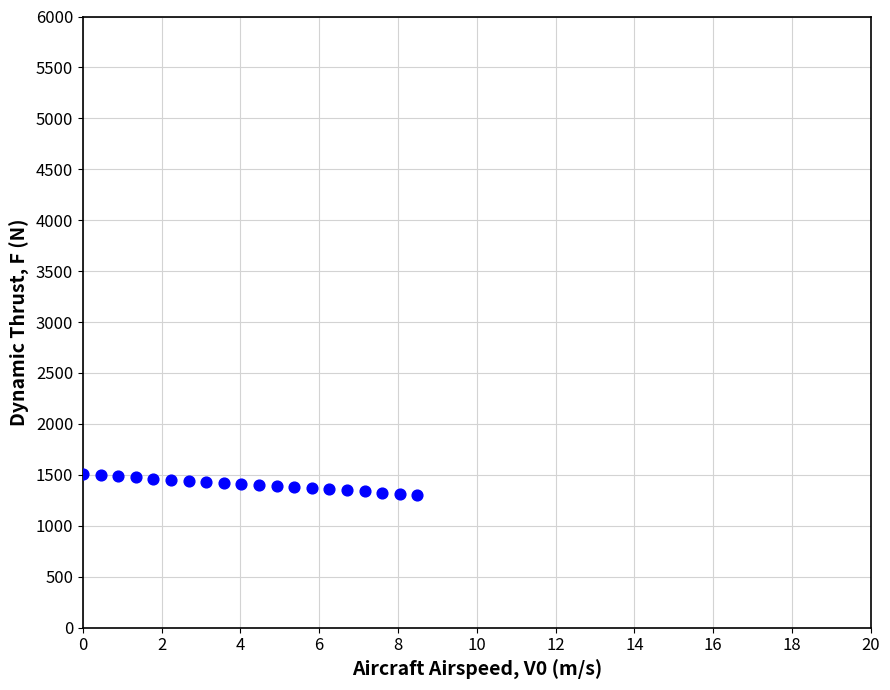

What is the range of X values (max minus min)?

8.5